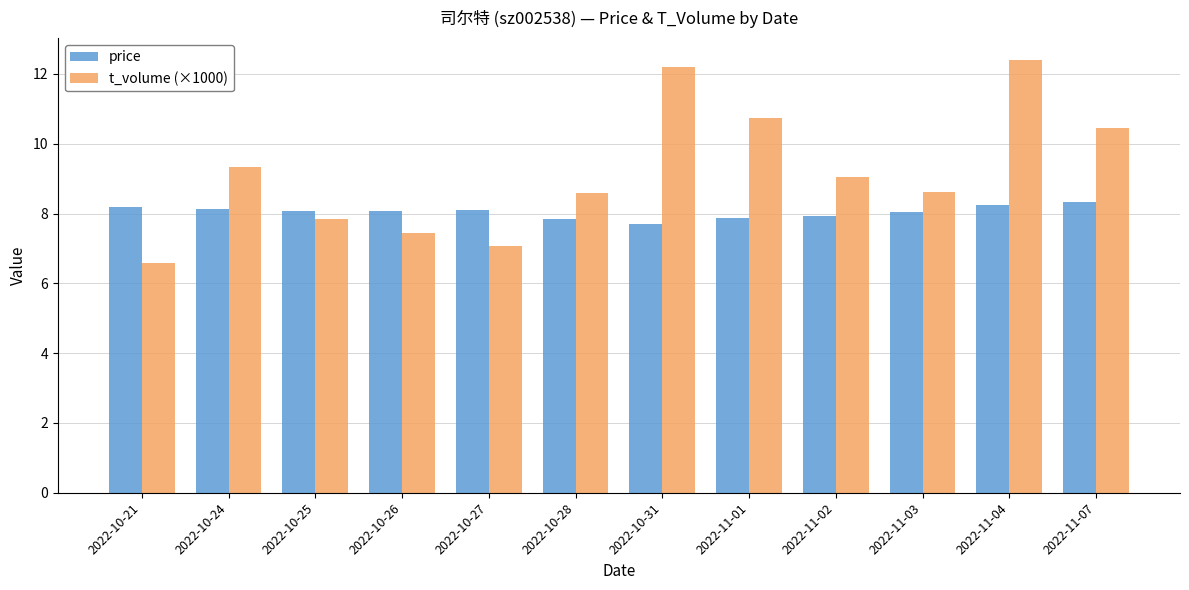

Read the t_volume (×1000) value at 2022-10-21.

6.6